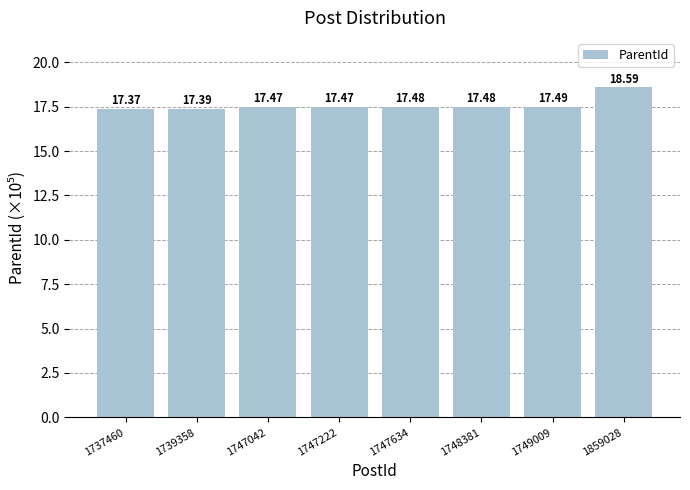

Reading left to right, what are all the values shown in this chart?

17.4	17.4	17.5	17.5	17.5	17.5	17.5	18.6